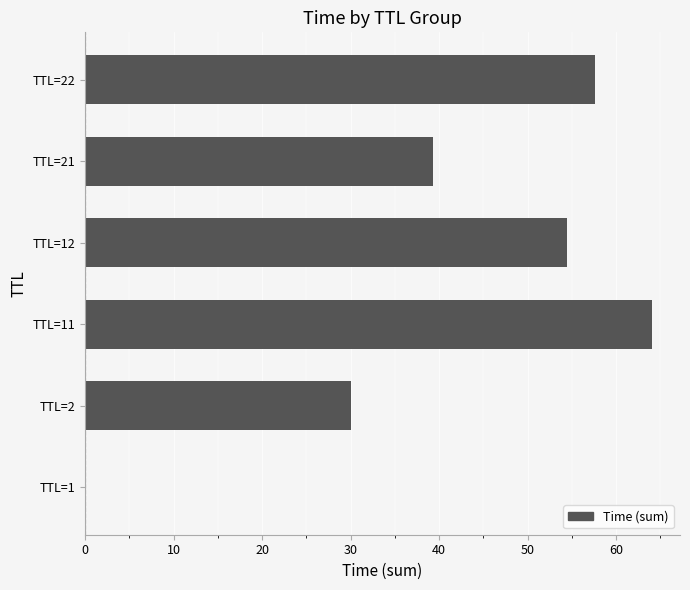

Approximately how many times larger is the value at TTL=22 compared to TTL=2?

1.9